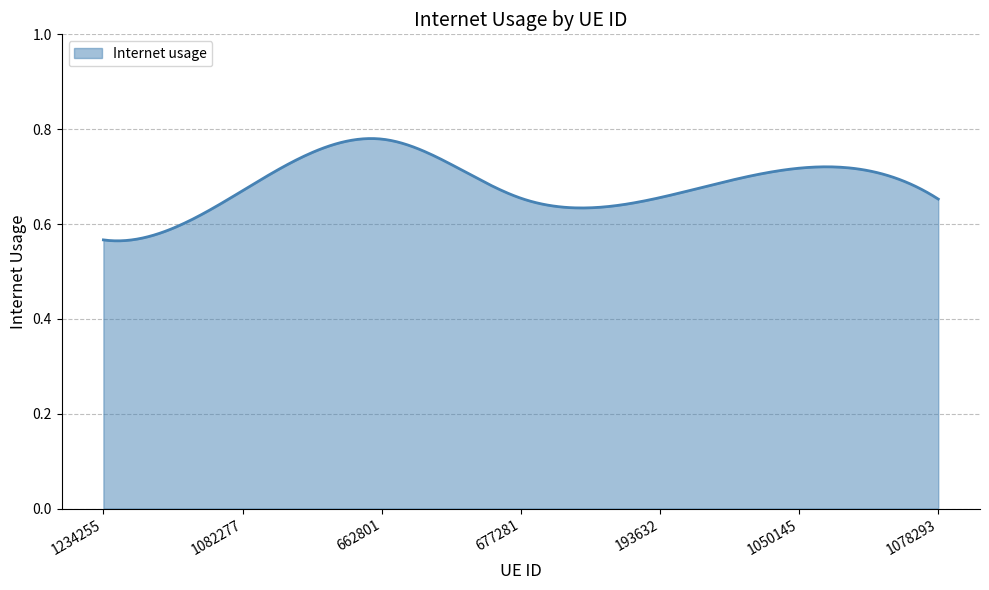

How many values are between 0 and 1?

300